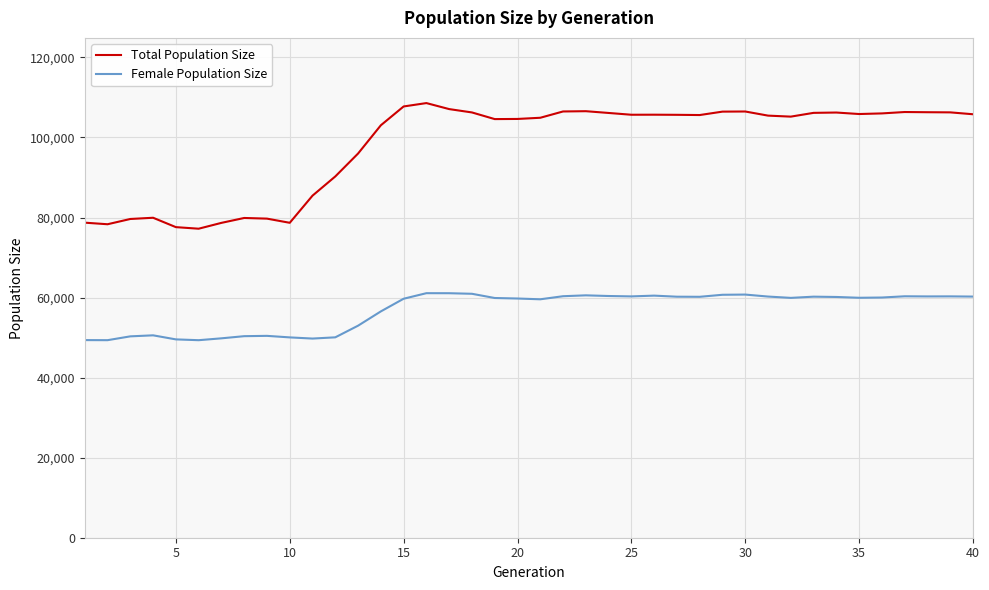

True or false: Total Population Size and Female Population Size intersect in this chart.

False